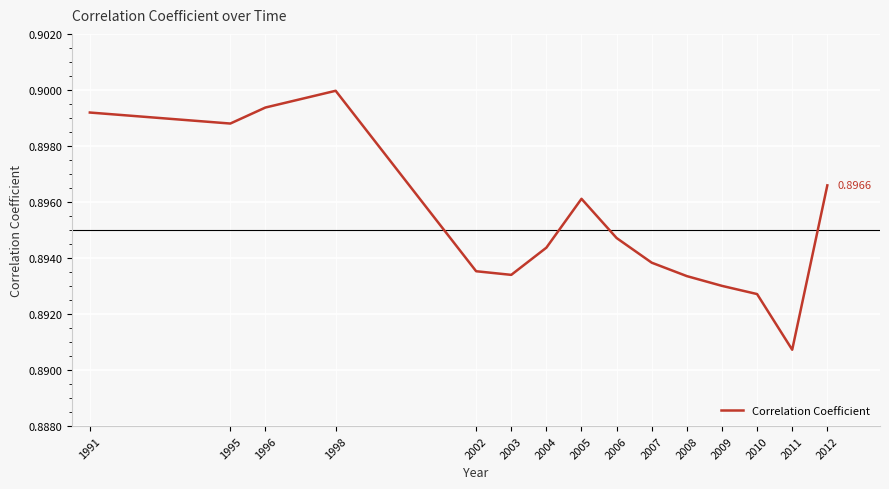

At which category does the data reach its first local valley?

1995